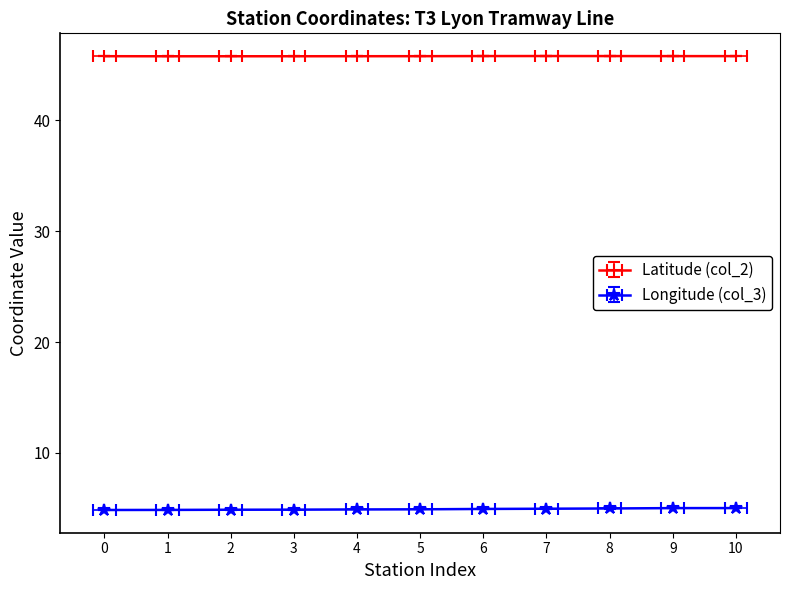

True or false: Longitude (col_3) has more than 0 interior local peaks.

False